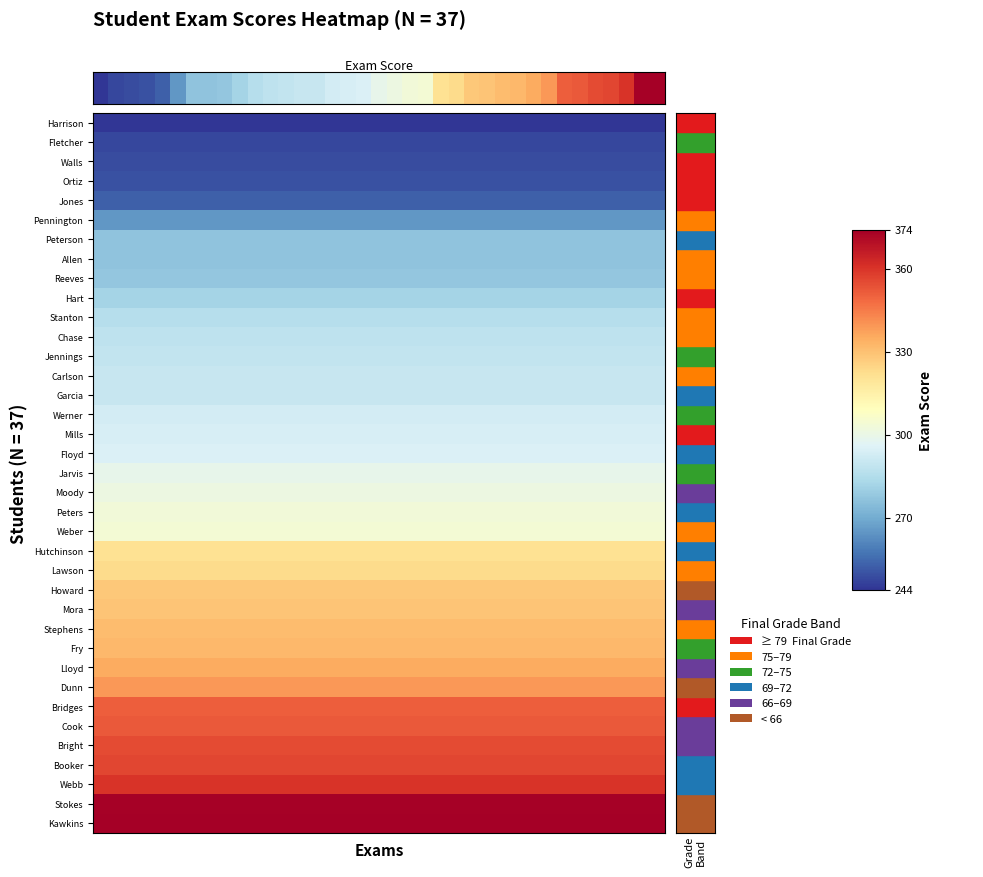

Reading right to left, extract all data points from this chart.

36=374	35=373	34=360	33=356	32=355	31=352	30=351	29=339	28=335	27=332	26=331	25=329	24=328	23=323	22=321	21=304	20=303	19=301	18=299	17=295	16=294	15=293	14=290	13=290	12=289	11=288	10=286	9=282	8=278	7=277	6=277	5=265	4=253	3=250	2=249	1=248	Exams=244